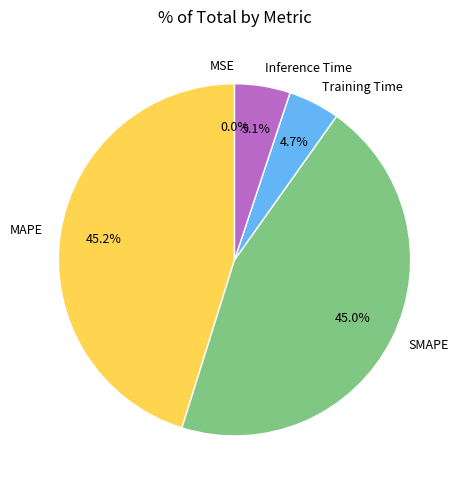

Does SMAPE account for over 50% of the chart?

No